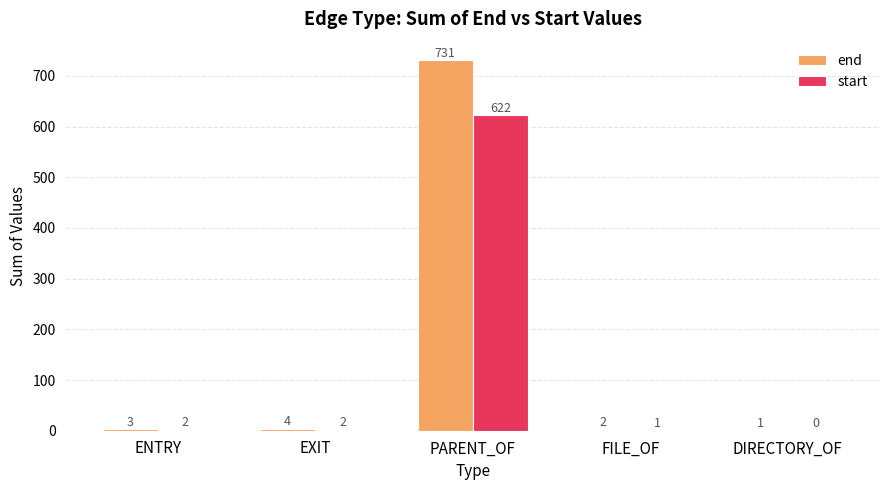

How many values in start are above zero?

4